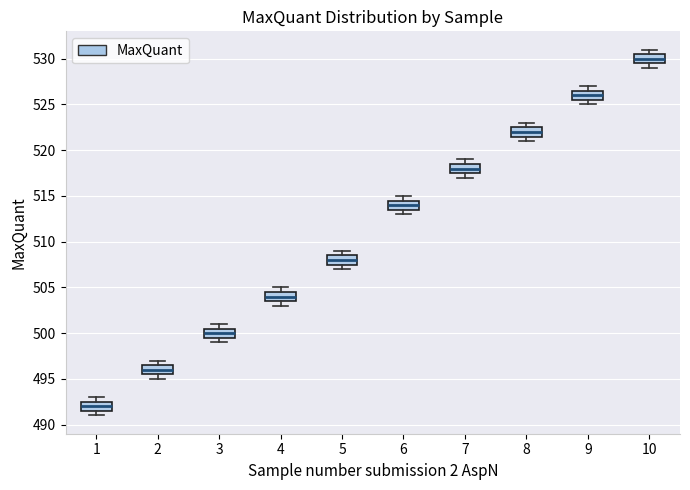

Reading left to right, read every box against the y-axis: the position of its median line, the range the box covers, and the ends of its whiskers. The values are not printed on the chart, so give them approximately, as read against the axis.

1: median 492.0, box 491.5 to 492.5, whiskers 491.0 to 493.0
2: median 496.0, box 495.5 to 496.5, whiskers 495.0 to 497.0
3: median 500.0, box 499.5 to 500.5, whiskers 499.0 to 501.0
4: median 504.0, box 503.5 to 504.5, whiskers 503.0 to 505.0
5: median 508.0, box 507.5 to 508.5, whiskers 507.0 to 509.0
6: median 514.0, box 513.5 to 514.5, whiskers 513.0 to 515.0
7: median 518.0, box 517.5 to 518.5, whiskers 517.0 to 519.0
8: median 522.0, box 521.5 to 522.5, whiskers 521.0 to 523.0
9: median 526.0, box 525.5 to 526.5, whiskers 525.0 to 527.0
10: median 530.0, box 529.5 to 530.5, whiskers 529.0 to 531.0